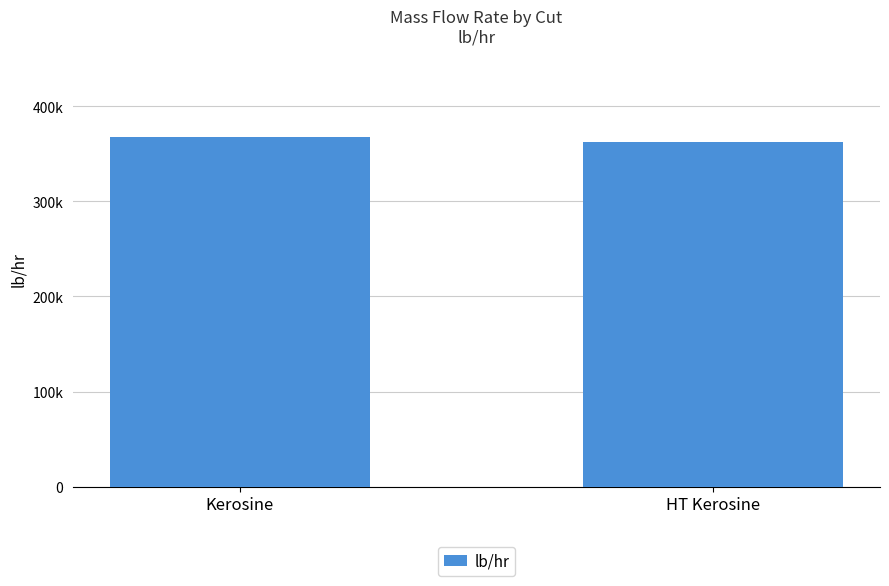

The value at Kerosine is 200682.9. True or false?

False